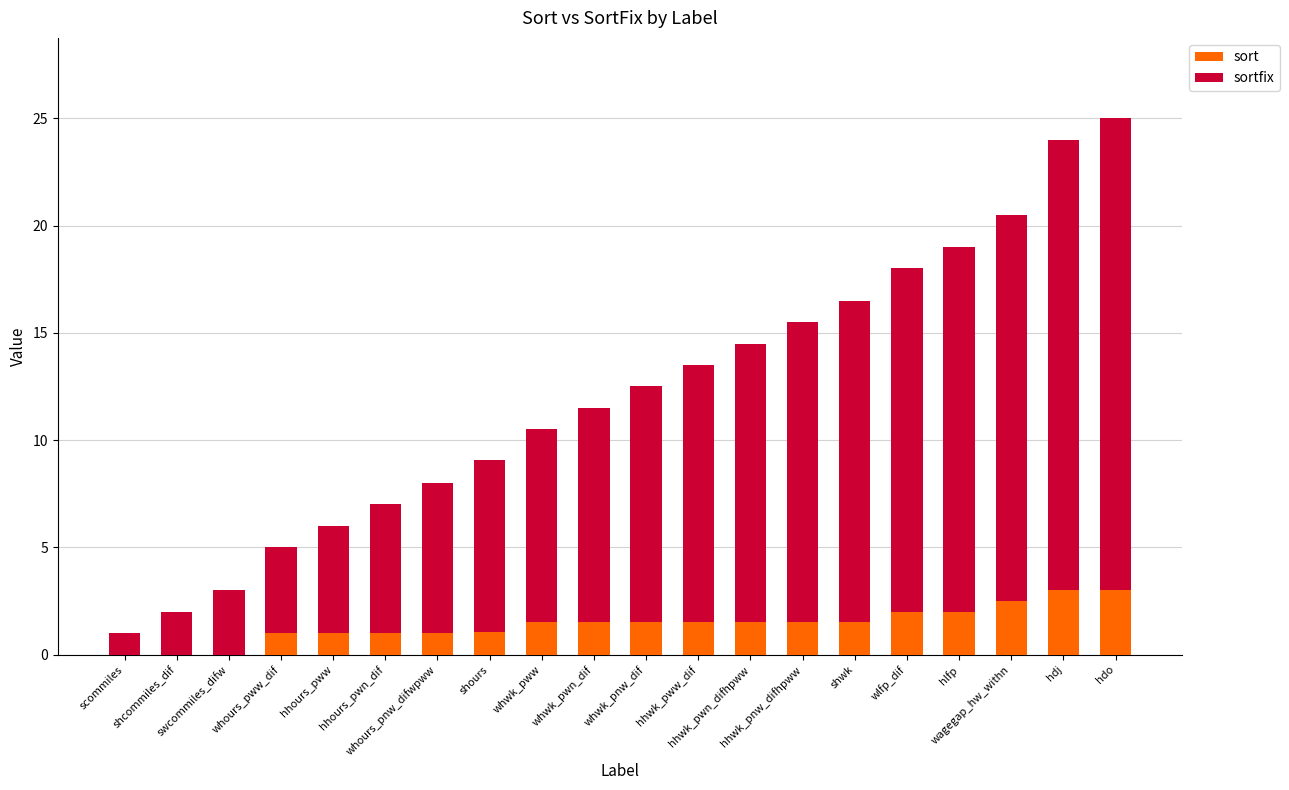

What is the maximum value for sort?

3.0